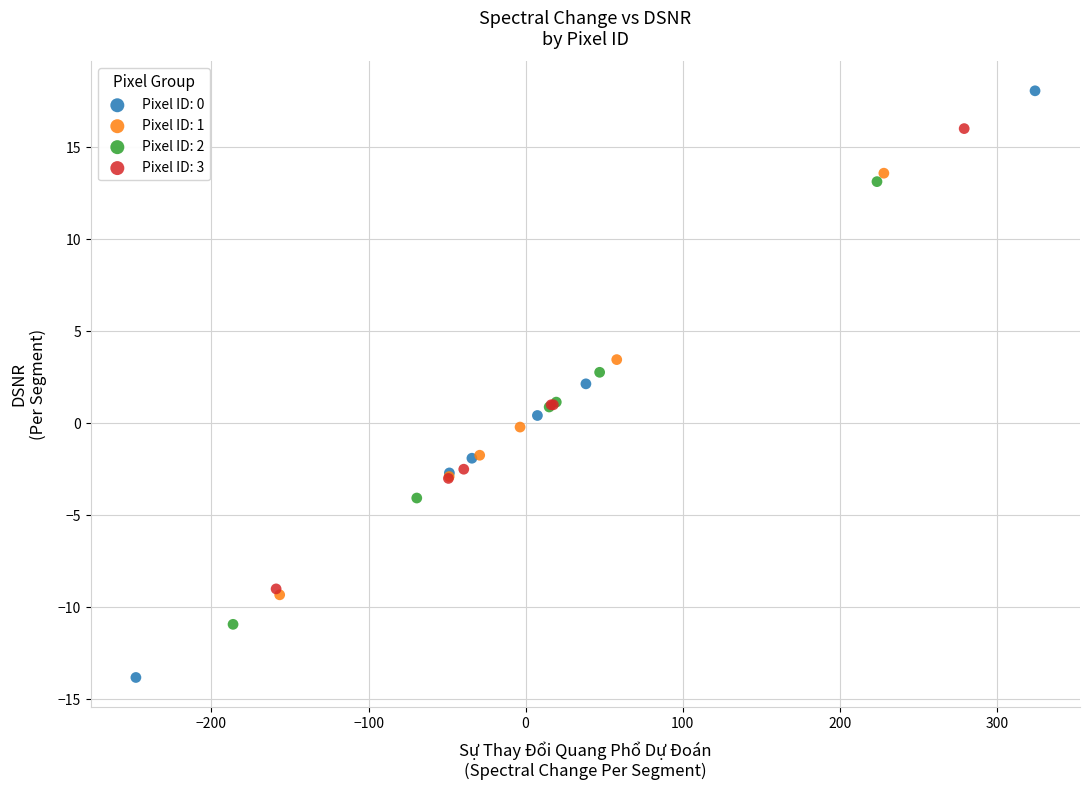

Which series contains the highest Y value?

Pixel ID: 0